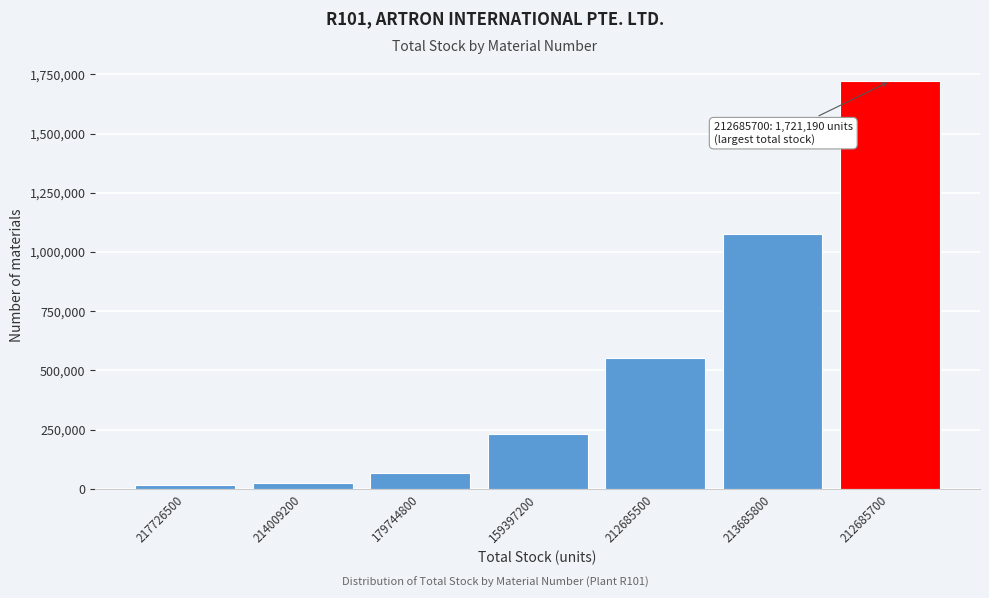

Reading left to right, transcribe all the data shown in this chart.

217726500=15602	214009200=26290	179744800=66266	159397200=231652	212685500=551979	213685800=1074982	212685700=1721190